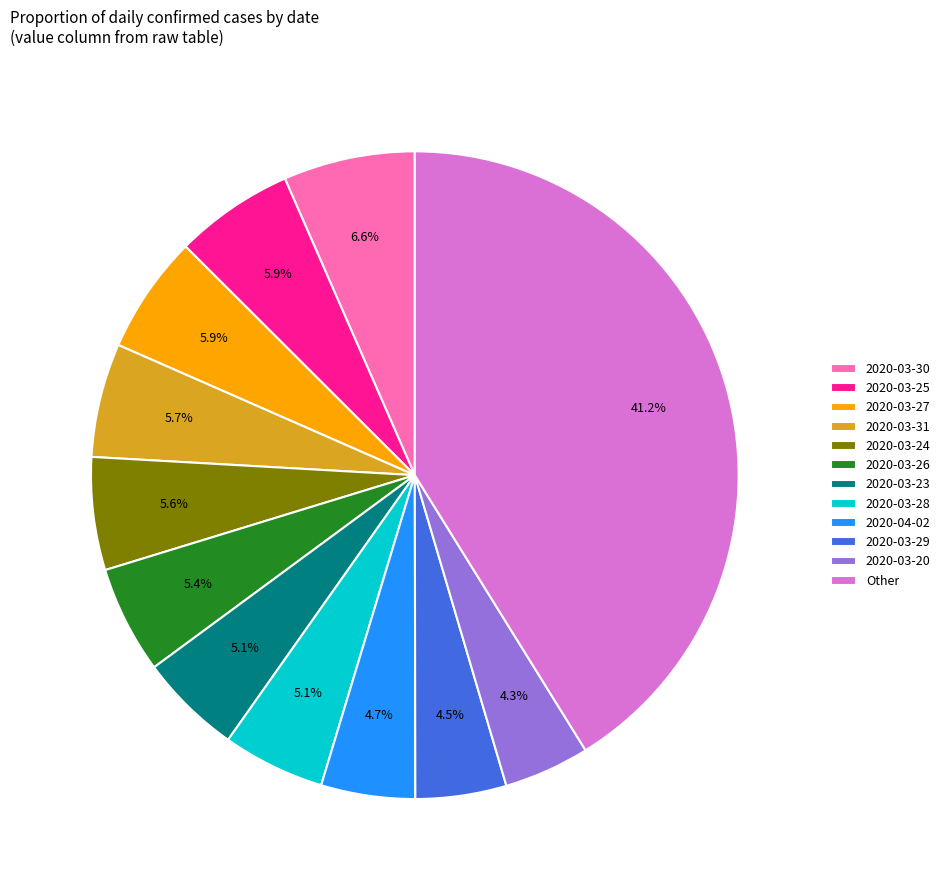

To the nearest percent, what is the difference between the largest and smallest slice percentages?

37%